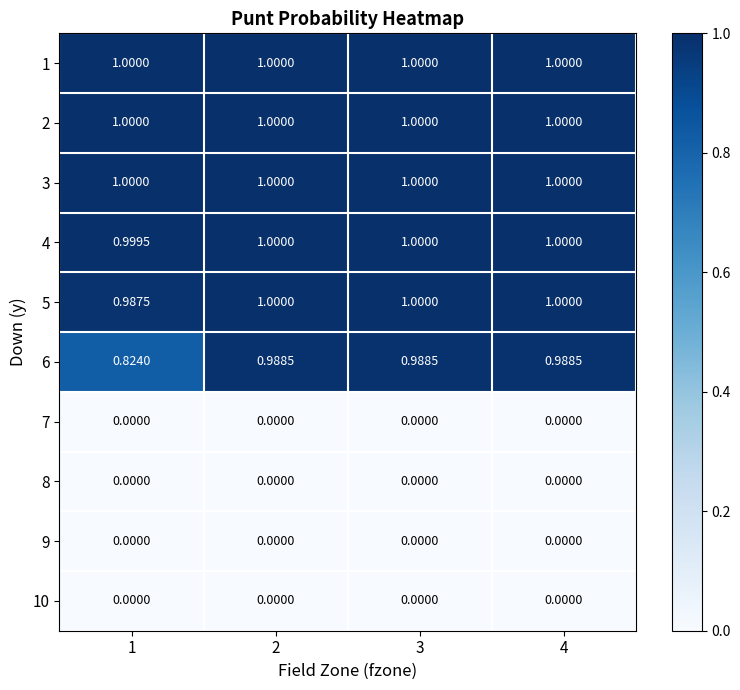

Which series has the largest range (max minus min)?

6